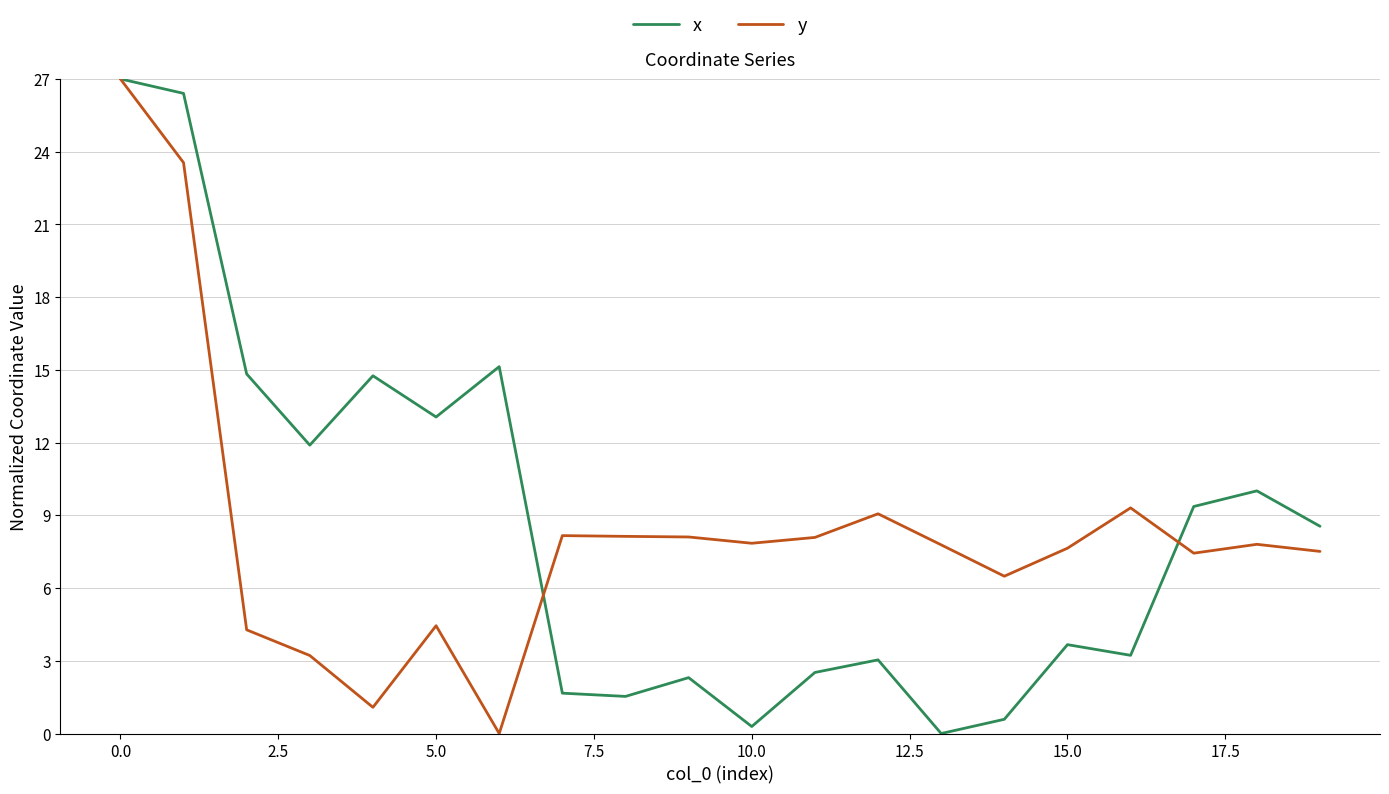

What is the greatest value displayed?

27.0